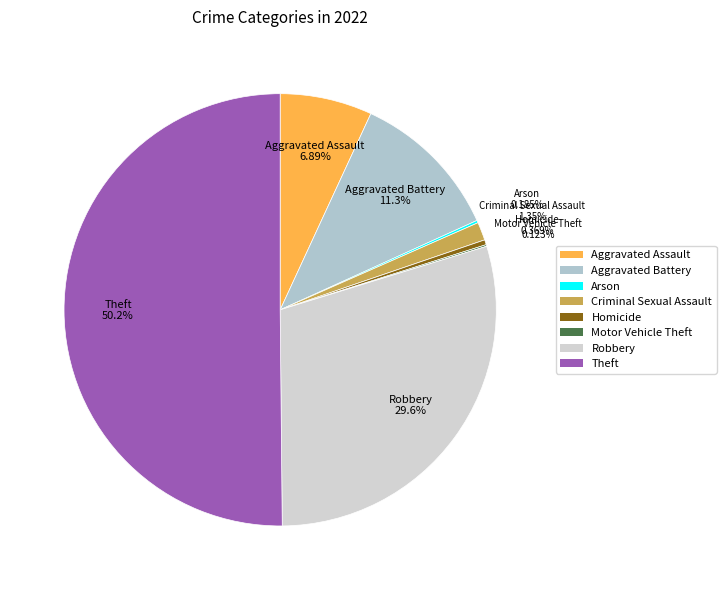

What is the largest slice in the pie chart?

Theft